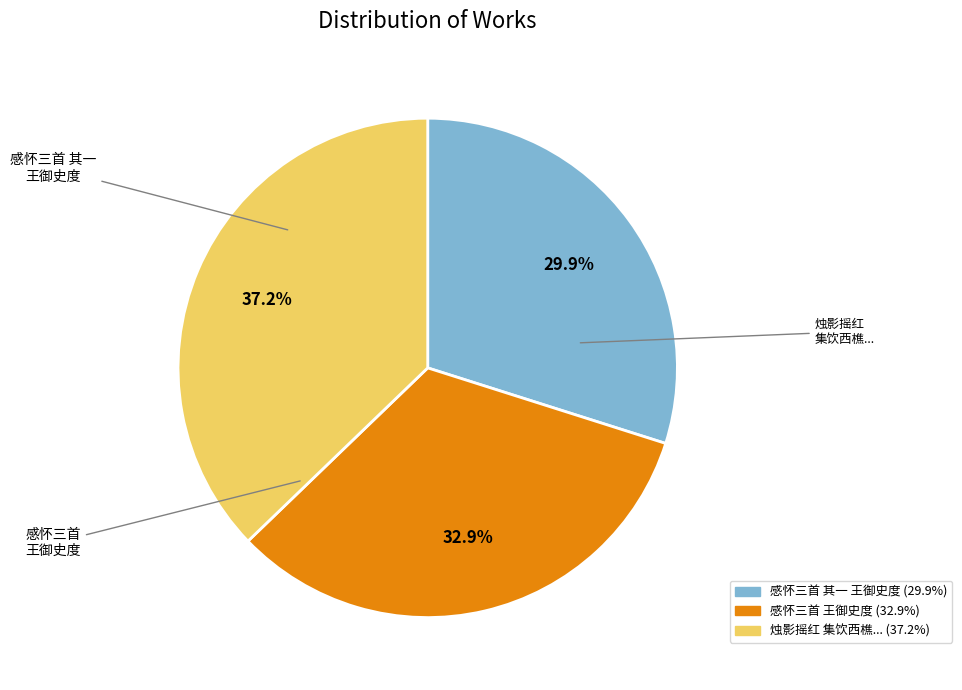

Is there any slice that represents more than half of the pie?

No